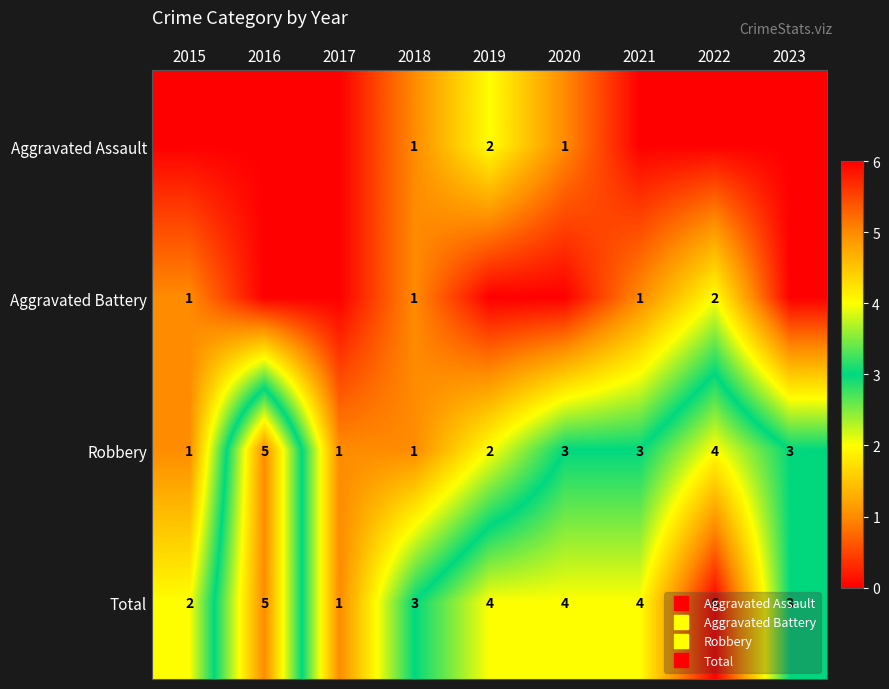

Which category has the highest value across all series?

2022